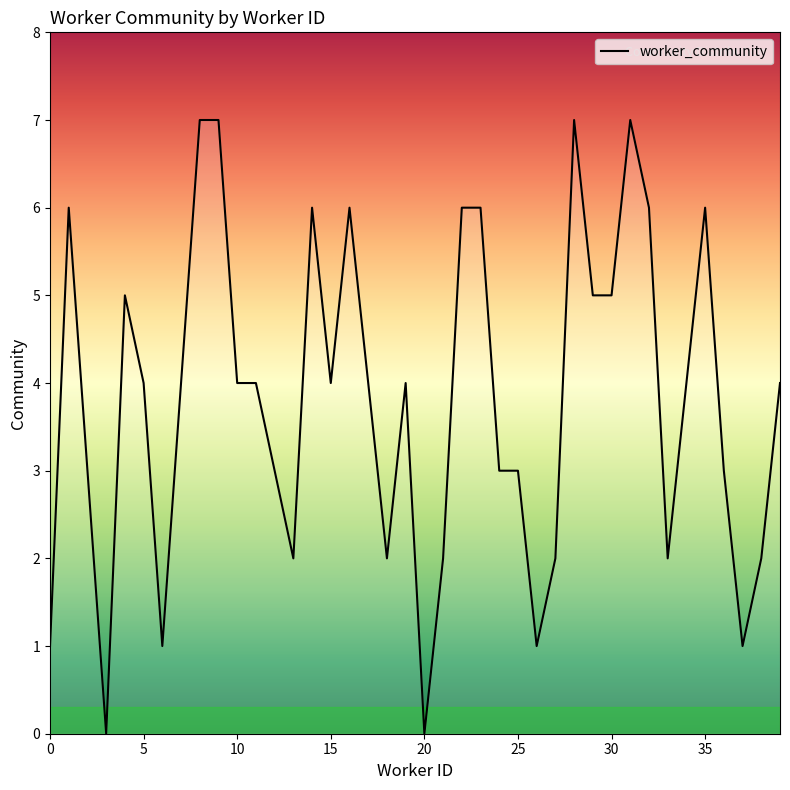

What is the maximum value shown in the chart?

7